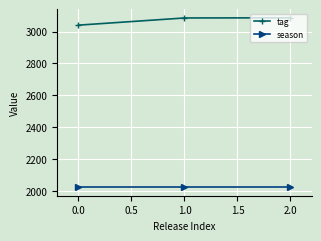

How many lines are shown in the chart?

2